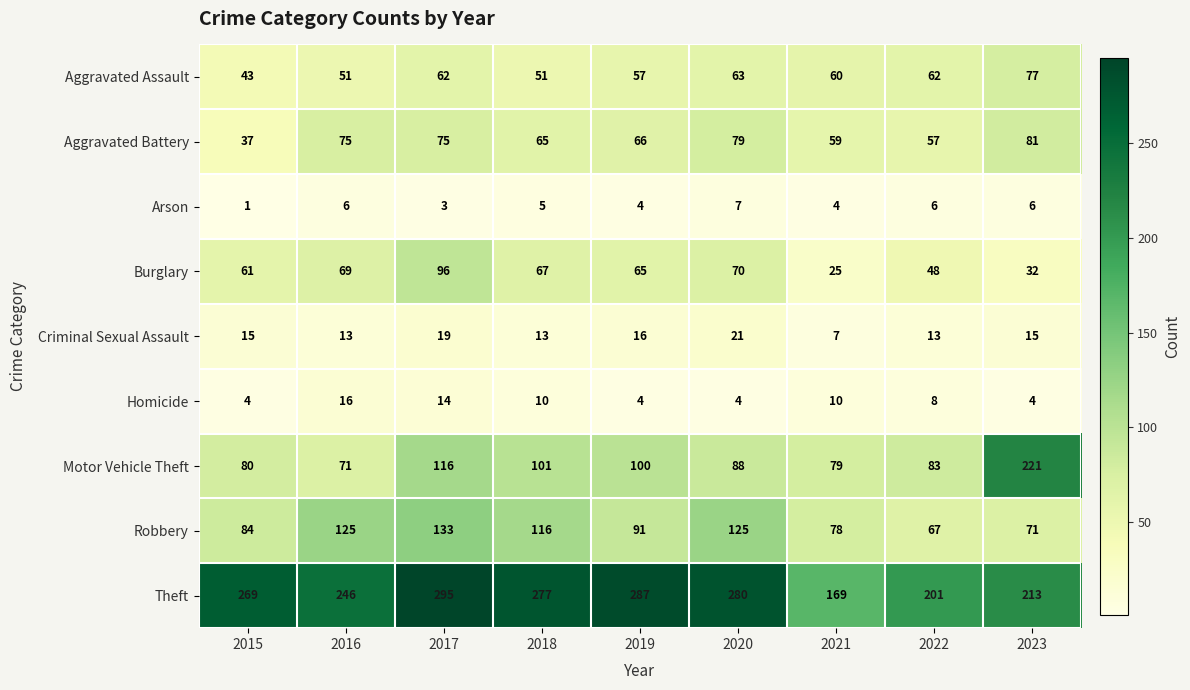

At 2023, list the series in order from largest to smallest.

Motor Vehicle Theft, Theft, Aggravated Battery, Aggravated Assault, Robbery, Burglary, Criminal Sexual Assault, Arson, Homicide